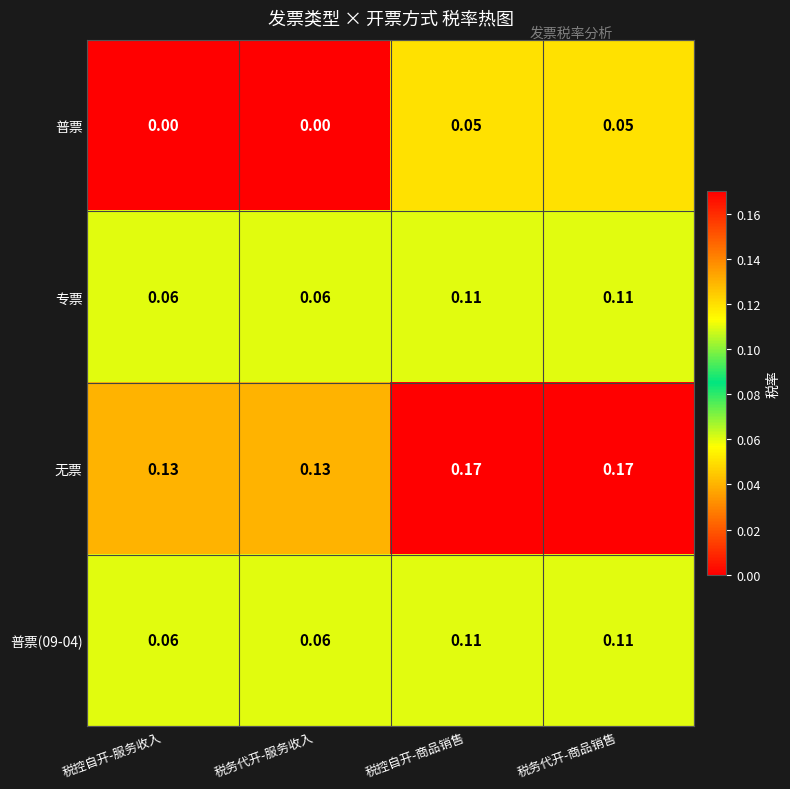

Is the value of 无票 at 税控自开-商品销售 greater than the value of 普票(09-04) at 税控自开-商品销售?

Yes